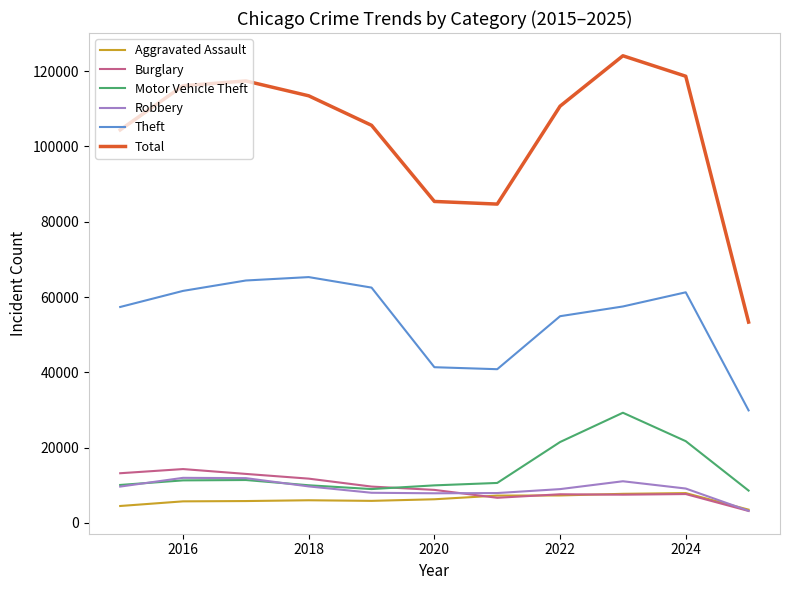

Which series has the largest total across all categories?

Total